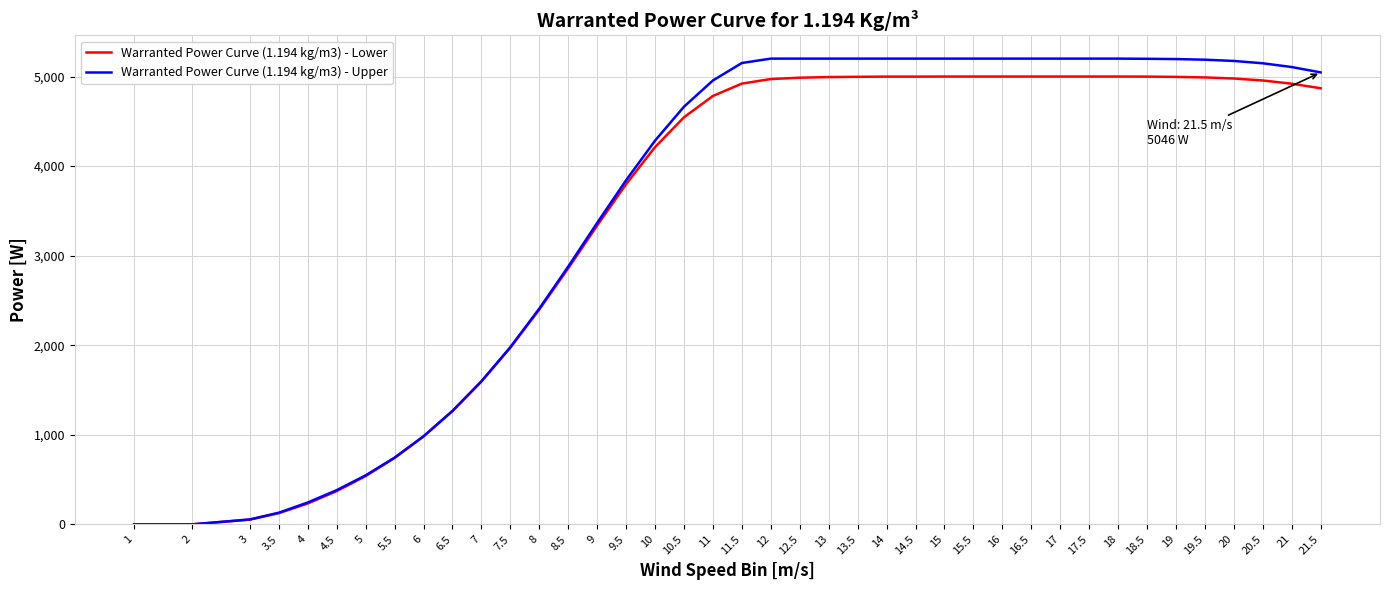

What is the maximum value shown in the chart?

5200